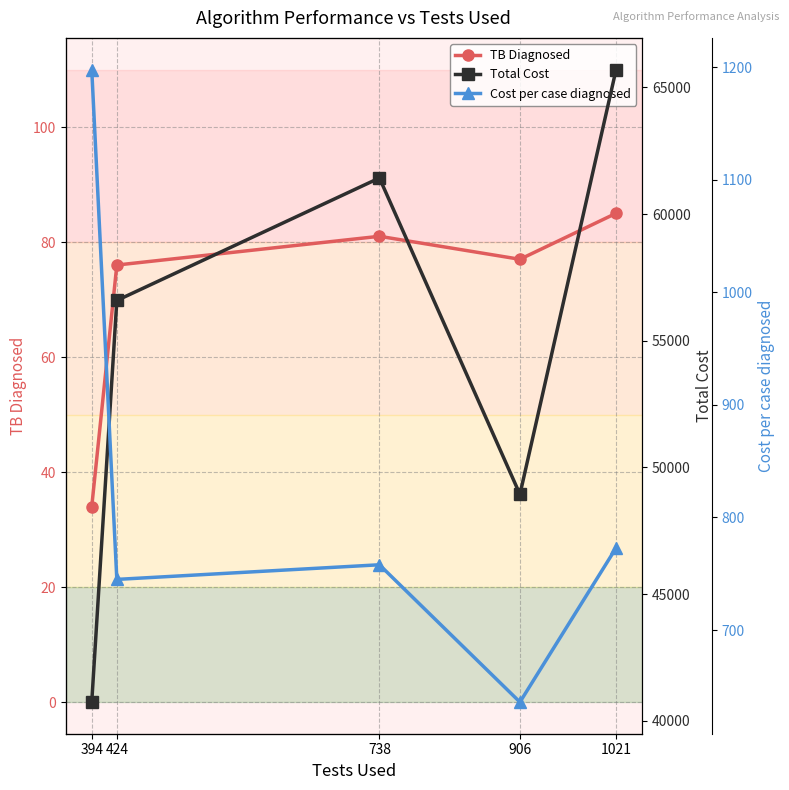

True or false: Total Cost has a value of 68305 at 906.

False